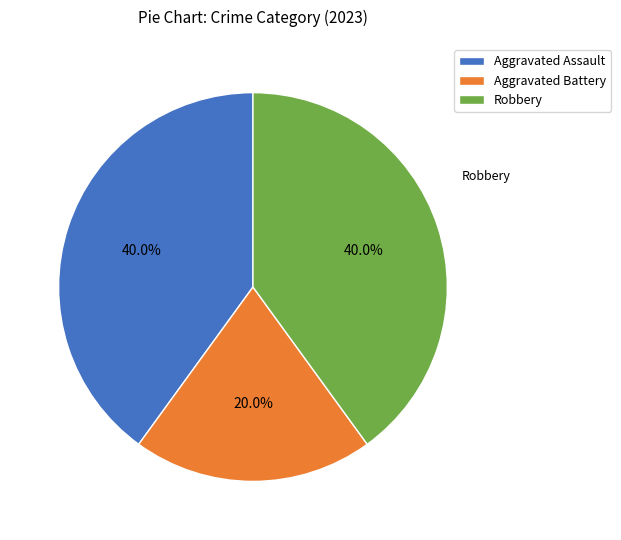

How many segments does this pie chart have?

3